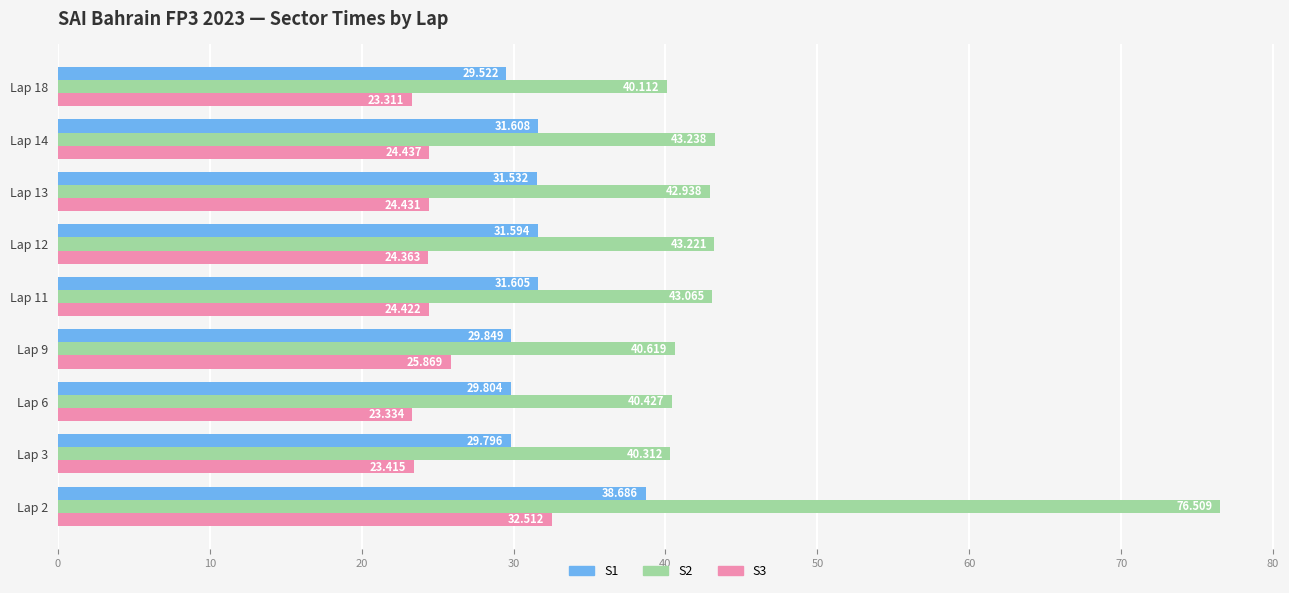

Is the value of S3 at Lap 14 greater than the value of S2 at Lap 2?

No